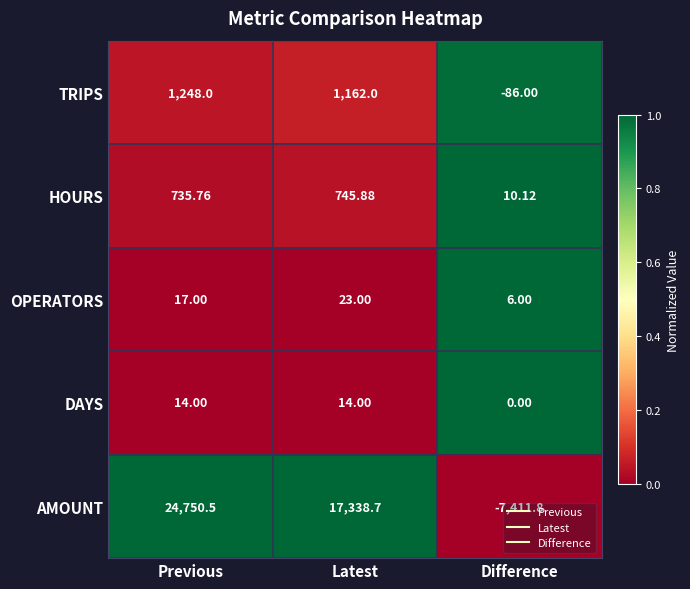

Which label corresponds to the largest value in the chart?

Previous